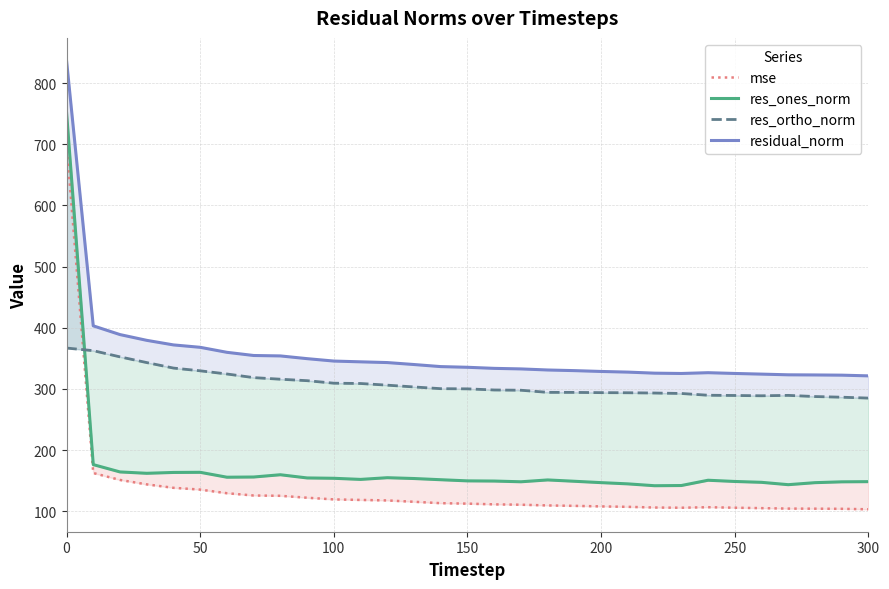

How many data points does each series have?

31